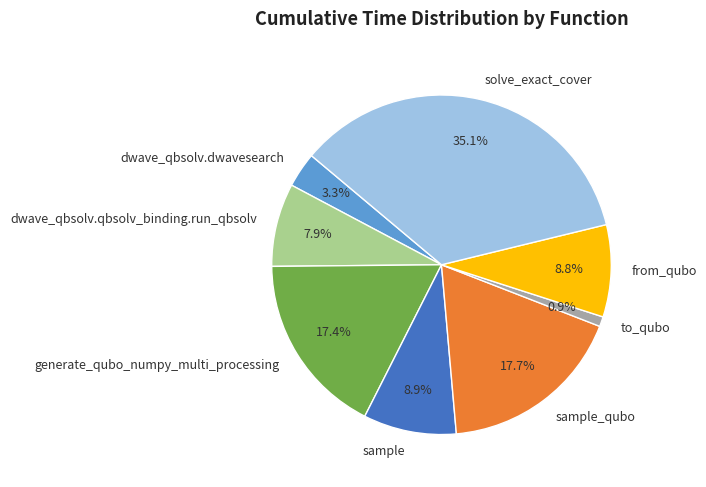

To the nearest percent, what portion does to_qubo represent?

1%